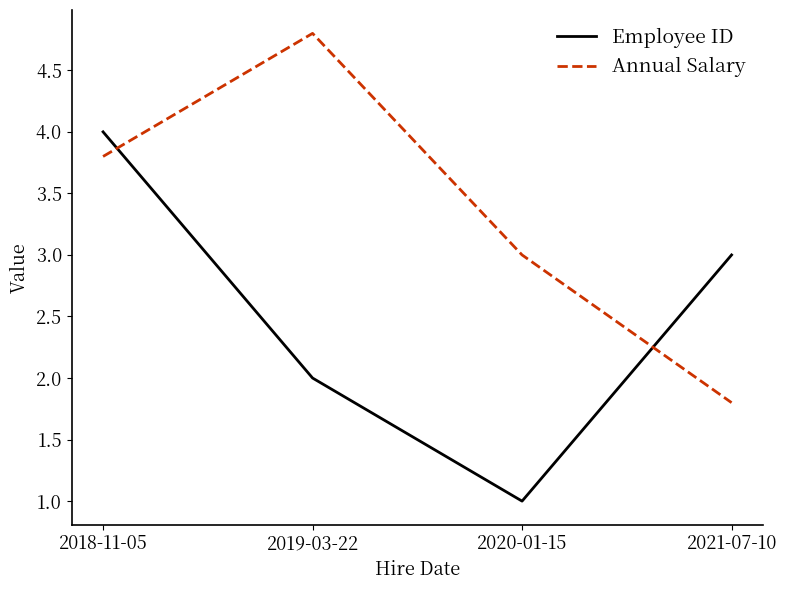

Between which two adjacent categories do Annual Salary and Employee ID first intersect?

2018-11-05 and 2019-03-22